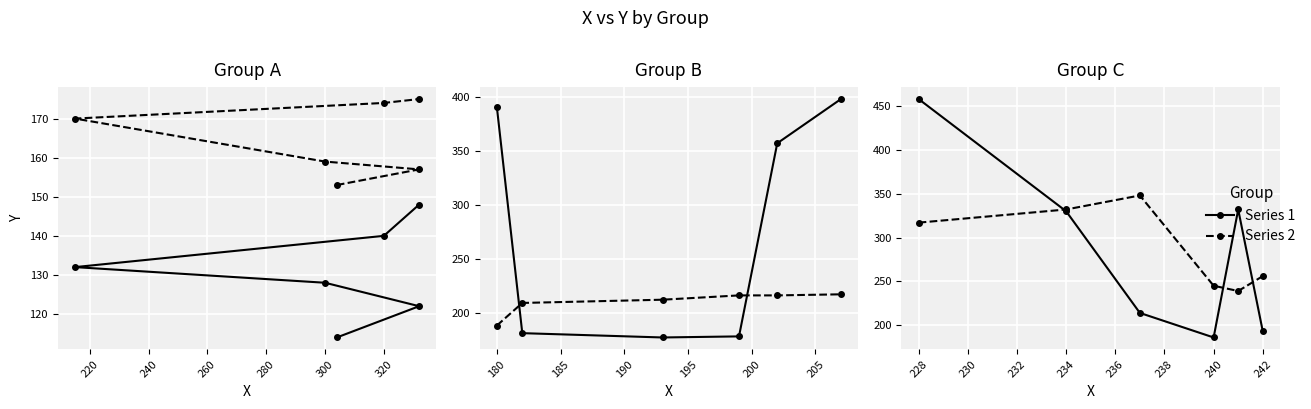

What is the highest value of the Series 1 series?

458